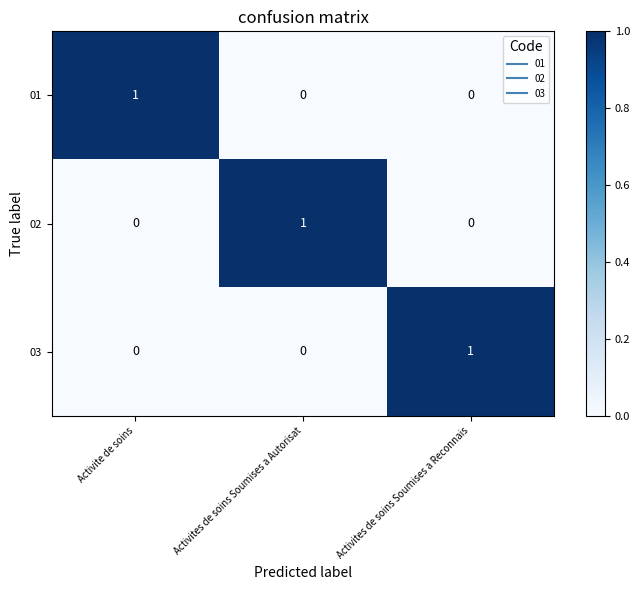

Reading left to right, list all the values displayed in this chart.

01: Activite de soins=1	Activites de soins Soumises a Autorisat=0	Activites de soins Soumises a Reconnais=0
02: Activite de soins=0	Activites de soins Soumises a Autorisat=1	Activites de soins Soumises a Reconnais=0
03: Activite de soins=0	Activites de soins Soumises a Autorisat=0	Activites de soins Soumises a Reconnais=1